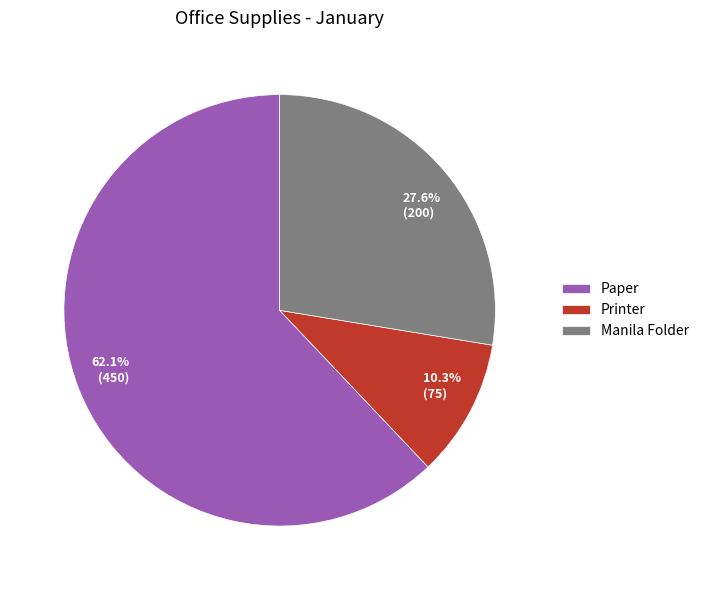

How many segments does this pie chart have?

3